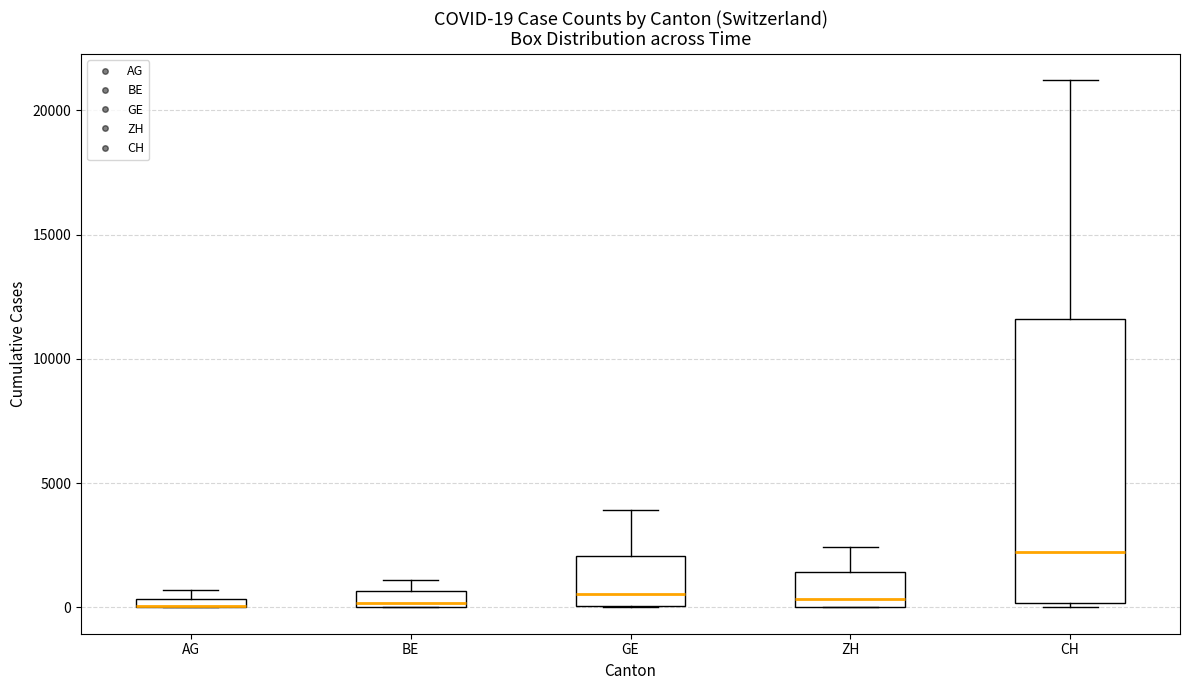

Comparing the boxes themselves (not the whiskers), which one is the tallest?

CH